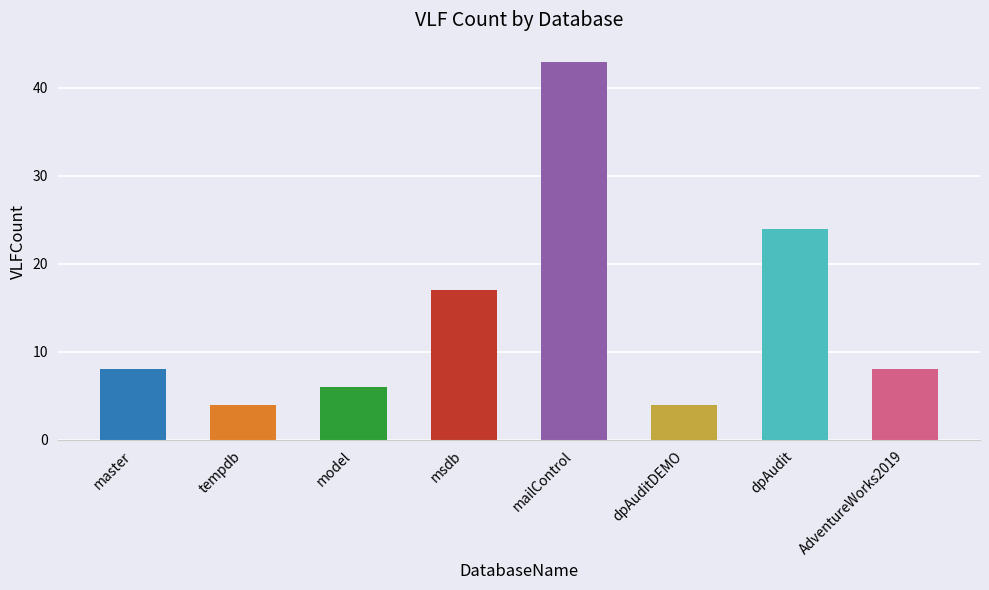

Between dpAuditDEMO and dpAudit, which is larger?

dpAudit